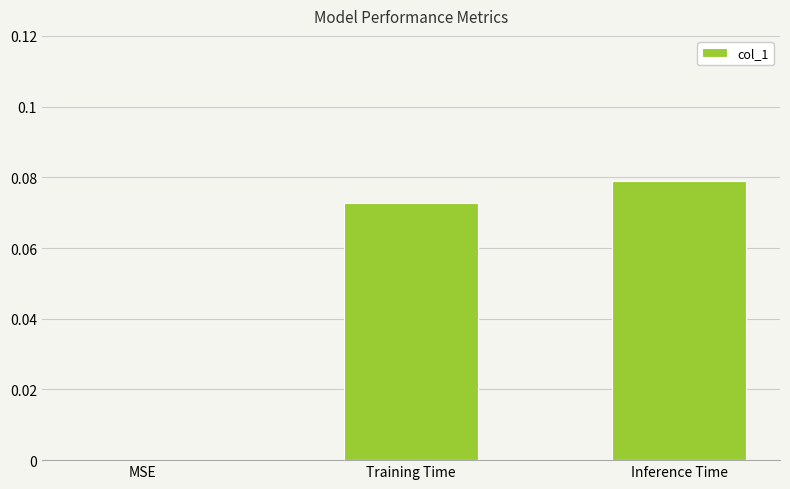

What is the sum of the values at Training Time and Inference Time?

0.2